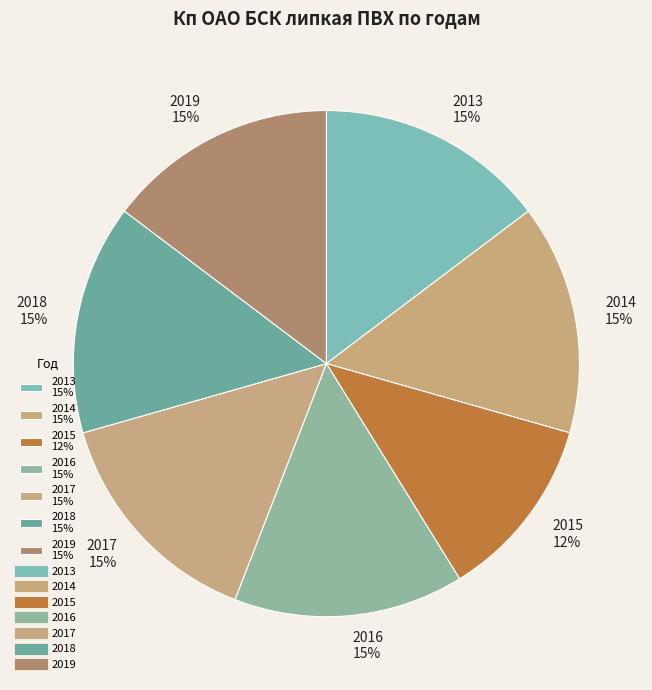

Is 2015 the majority of the pie?

No